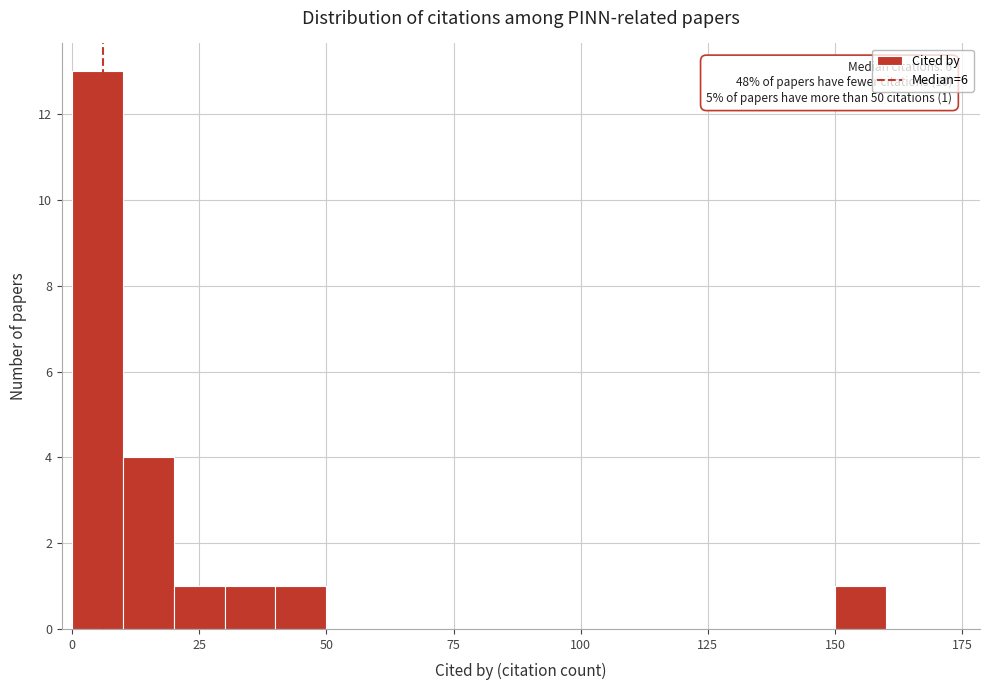

Read against the x-axis, roughly where is the centre of the tallest bar?

5